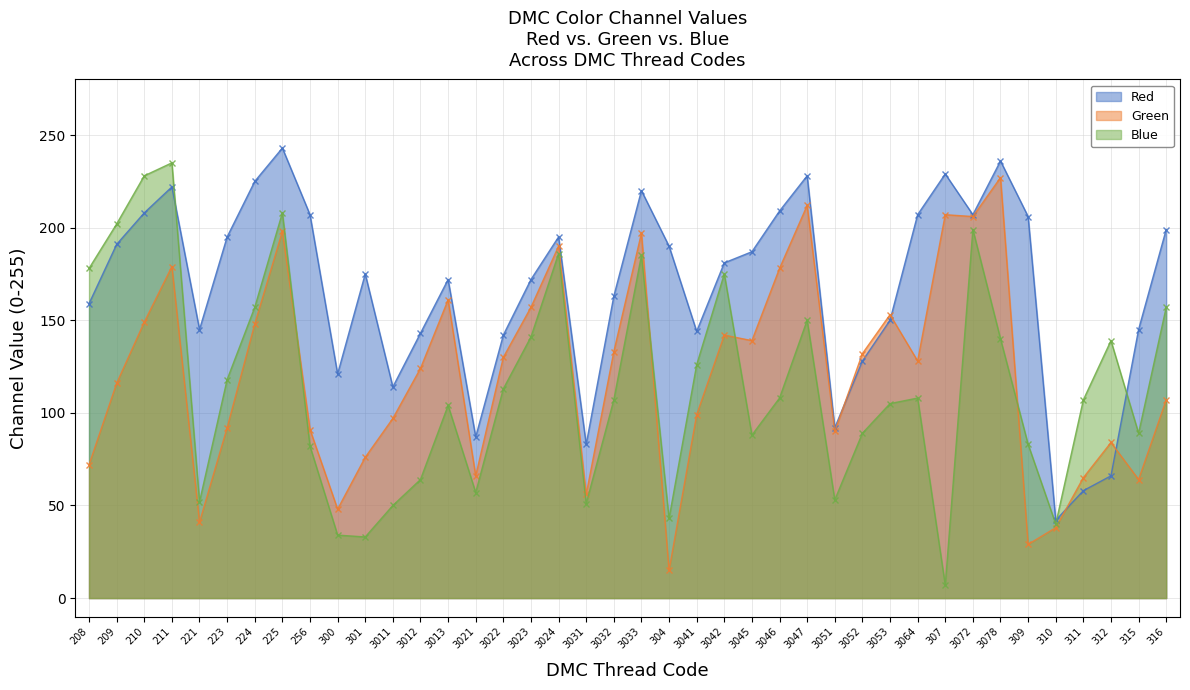

What is the value of the Red point at the 26th from the left?

209